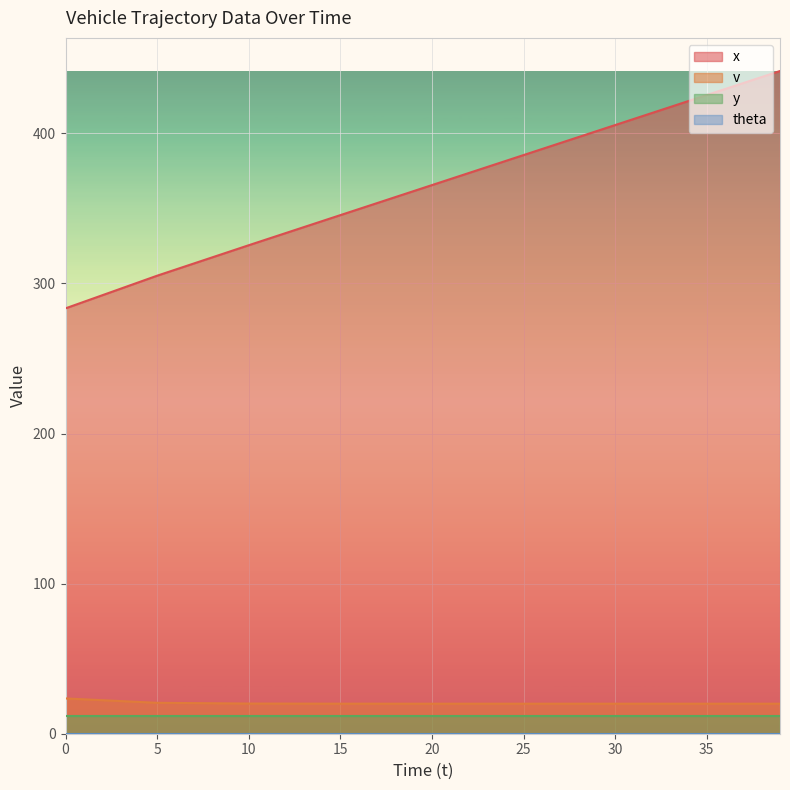

What is the total value across all series at 20?

397.5